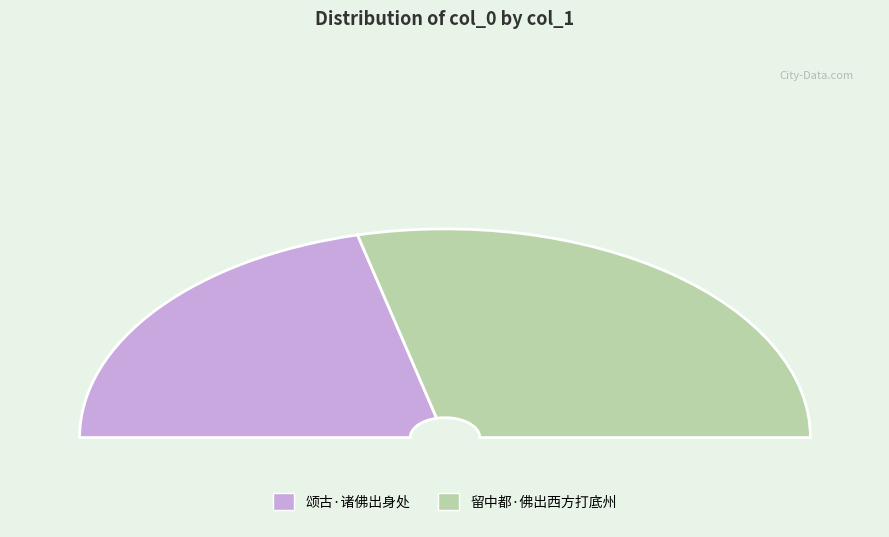

Is there a majority slice in this chart?

Yes